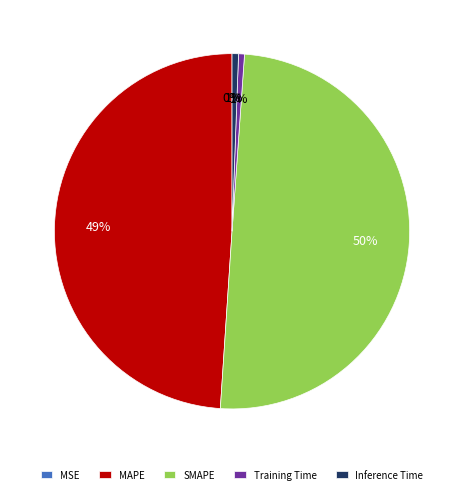

To the nearest percent, what percentage of the pie is SMAPE?

50%